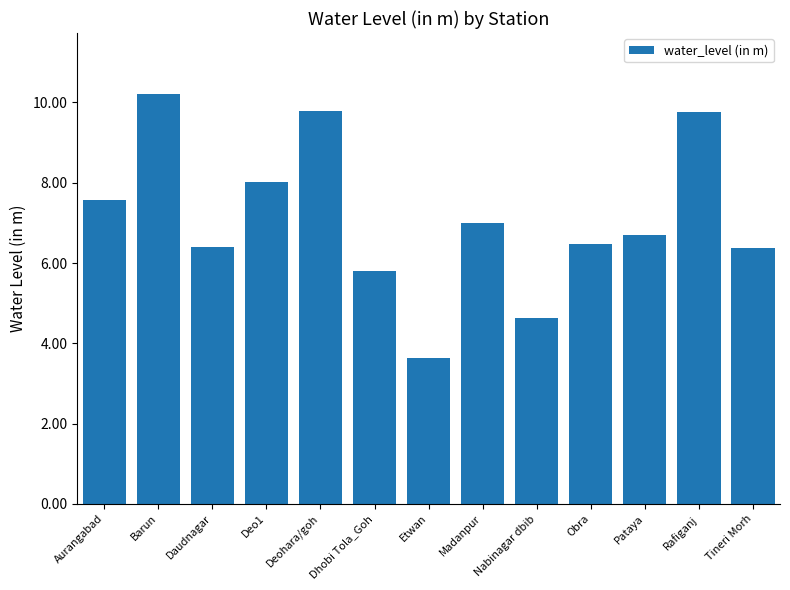

What is the difference between the maximum and second lowest values?

5.6